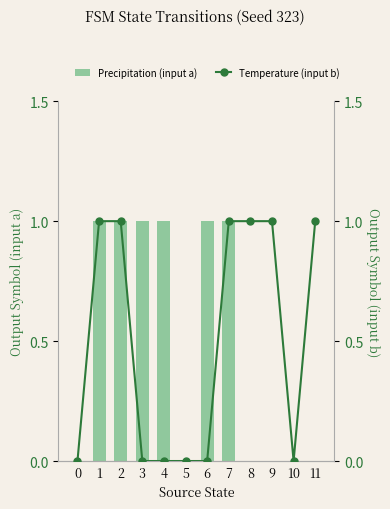

Count the number of data series in this chart.

2